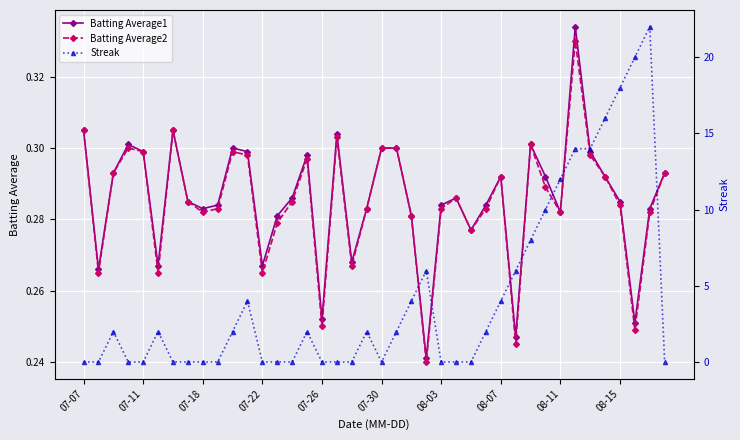

How many times do Streak and Batting Average1 cross each other?

14